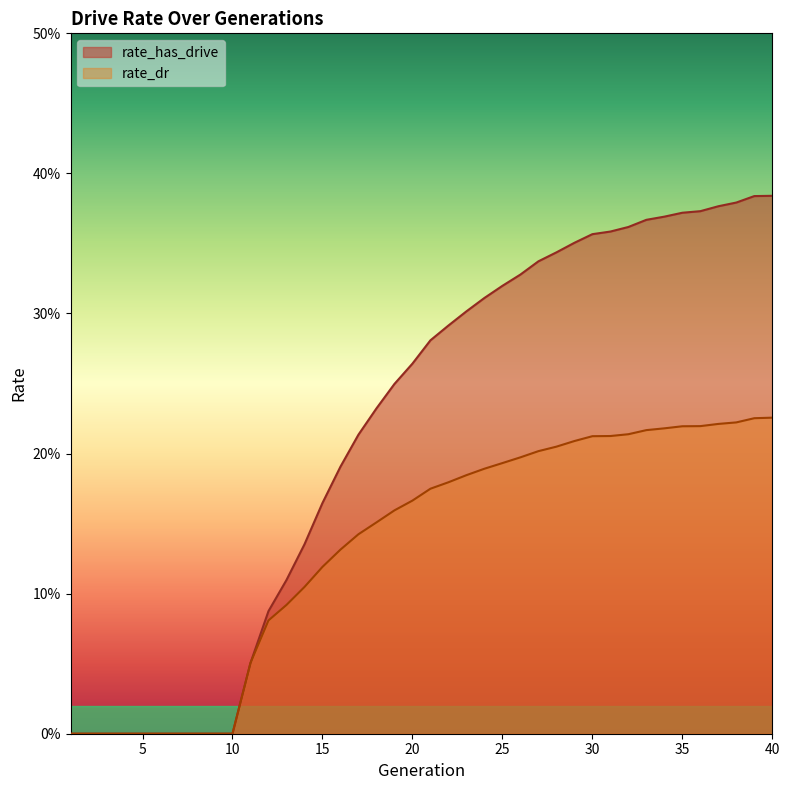

Does the chart have visible grid lines?

No